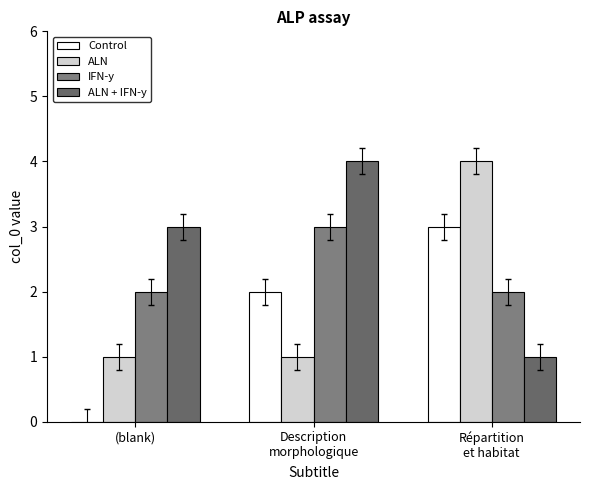

Read the ALN + IFN-y value at Répartition
et habitat.

1